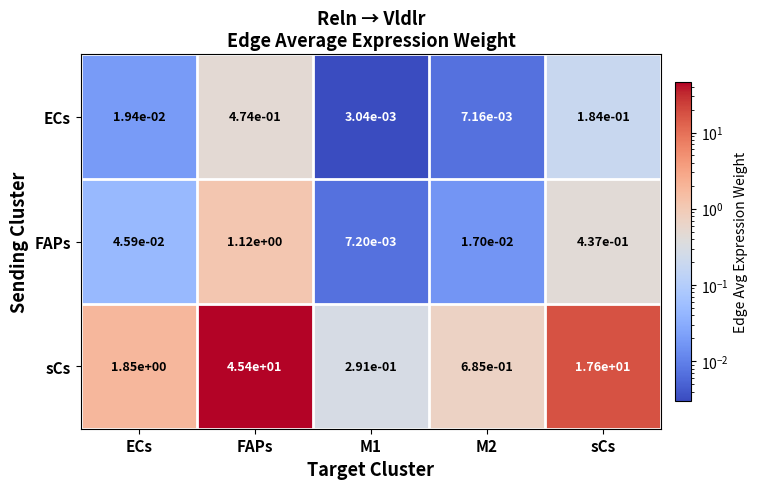

Rank the series at M2 from lowest to highest value.

ECs, FAPs, sCs